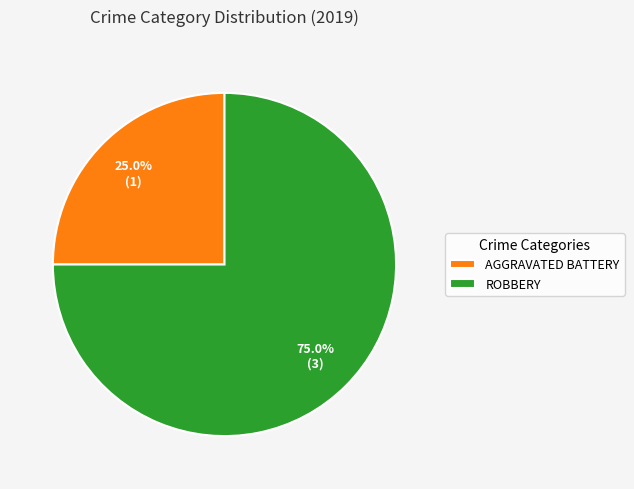

What portion of the pie excludes AGGRAVATED BATTERY?

75.0%